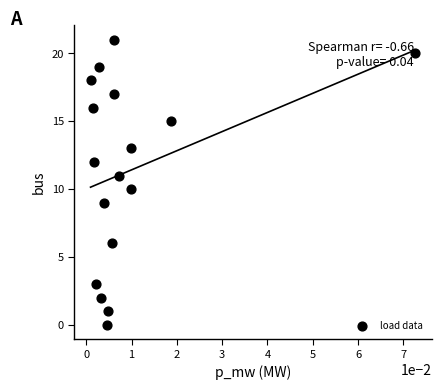

What is the range of Y values (max minus min)?

21